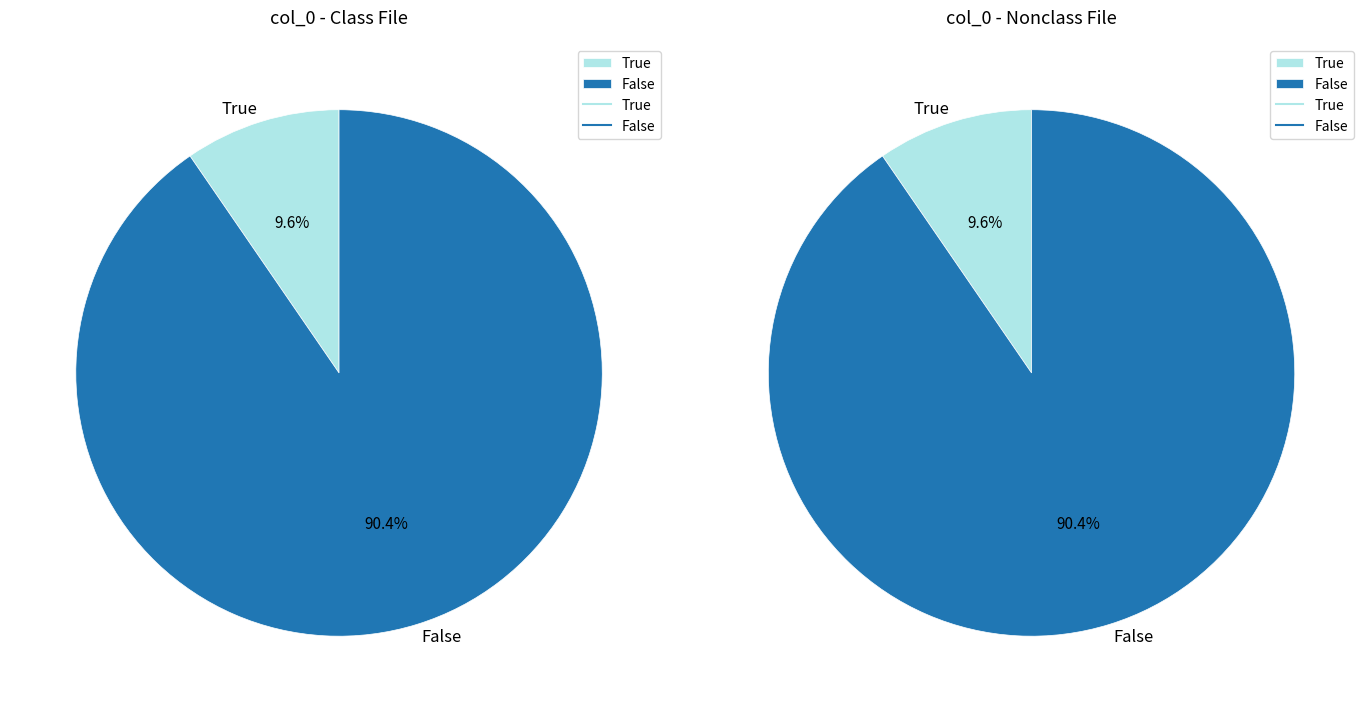

Does 1287 account for over 50% of the chart?

No